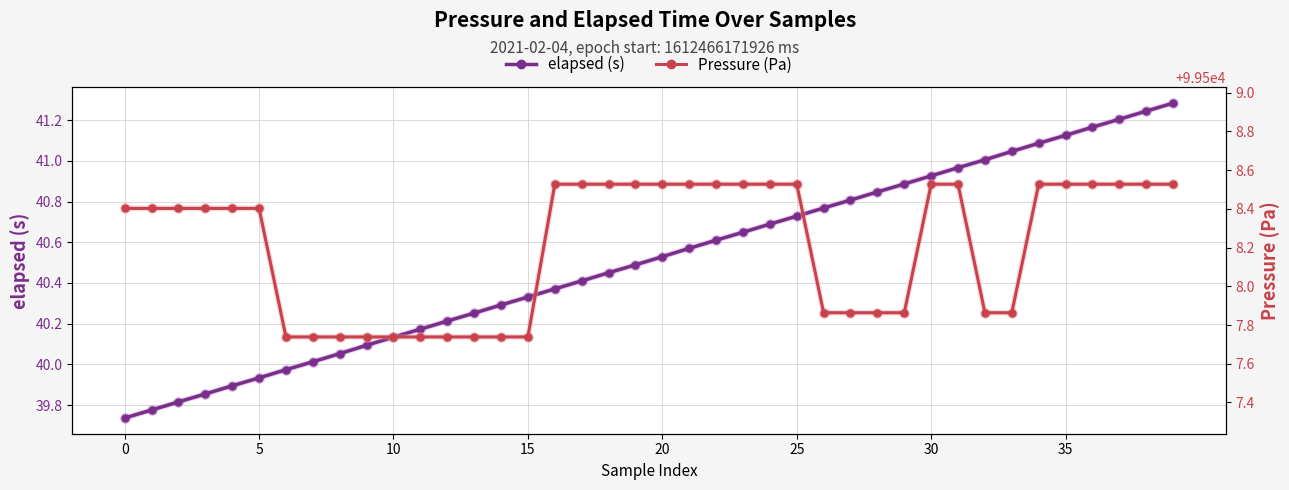

At which category is the sum across all series the highest?

39